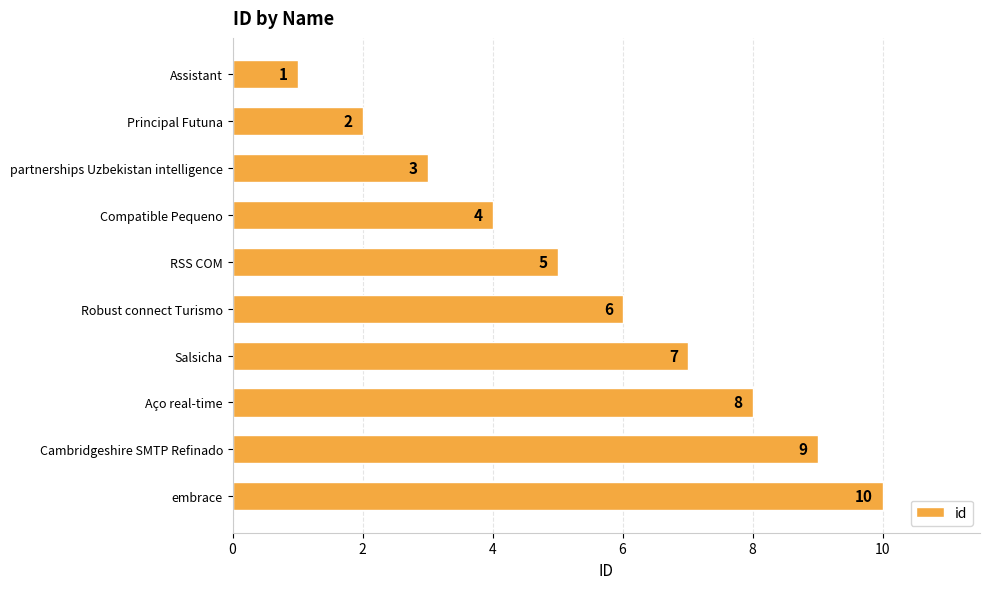

How many values are between 3 and 8?

6